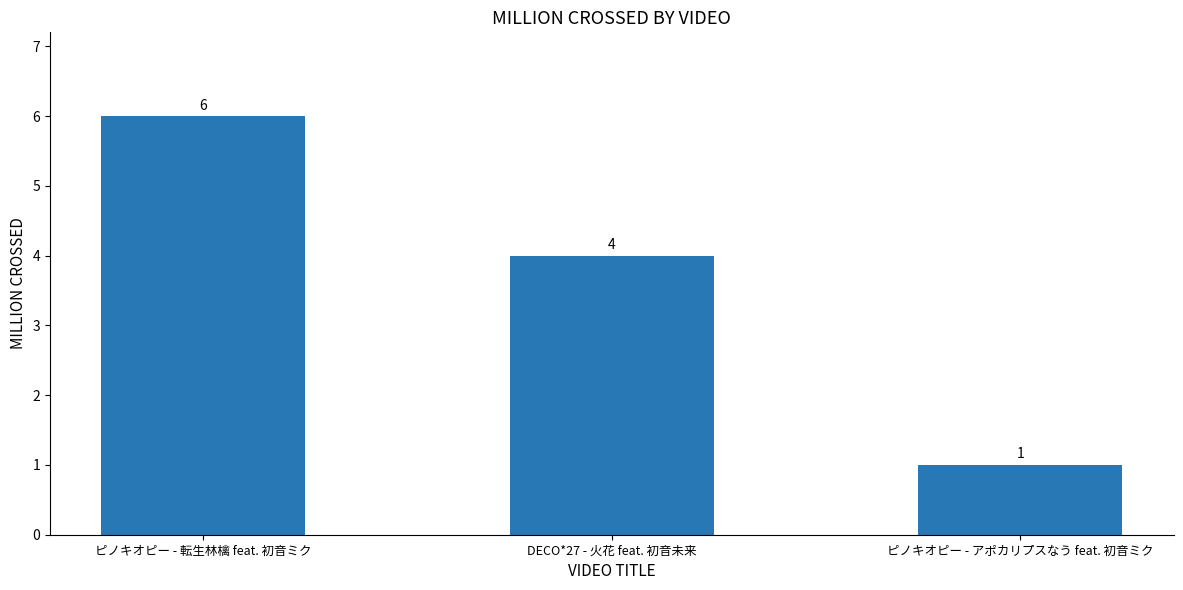

The chart shows a value of 1 at ピノキオピー - アポカリプスなう feat. 初音ミク. True or false?

True